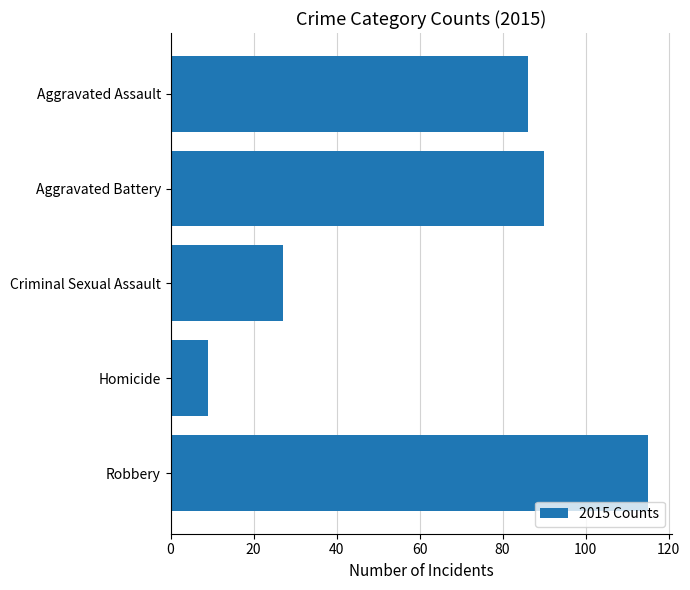

What value does the data have at Homicide?

9